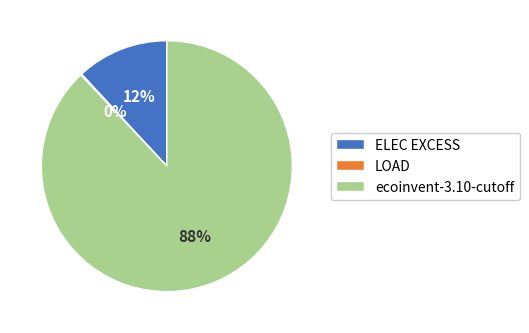

The ecoinvent-3.10-cutoff slice represents 88% of the pie. True or false?

True